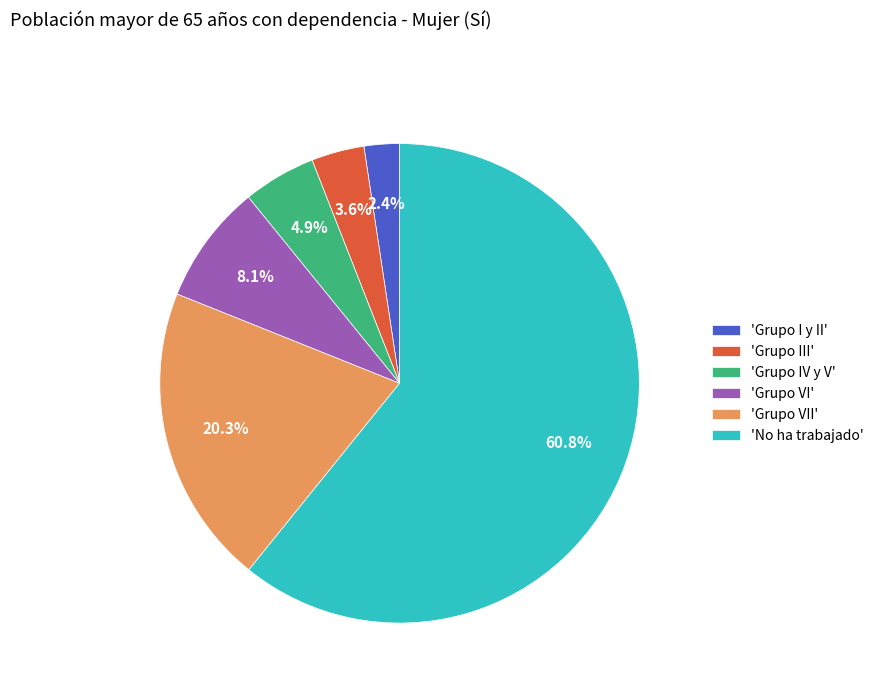

What percentage is NOT represented by 'Grupo IV y V'?

95.1%